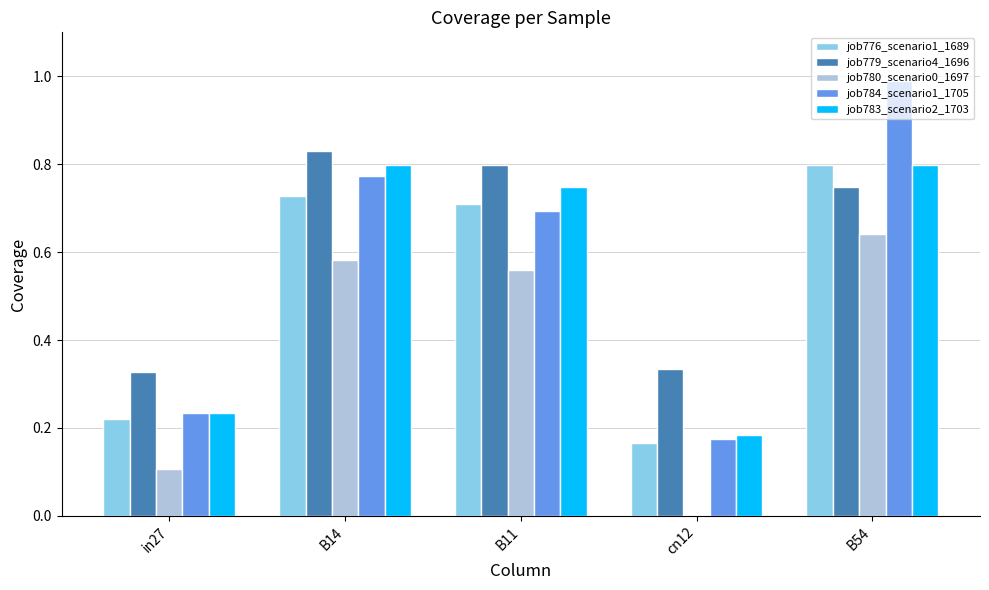

Between B14 and B11, which series saw the biggest shift?

job784_scenario1_1705